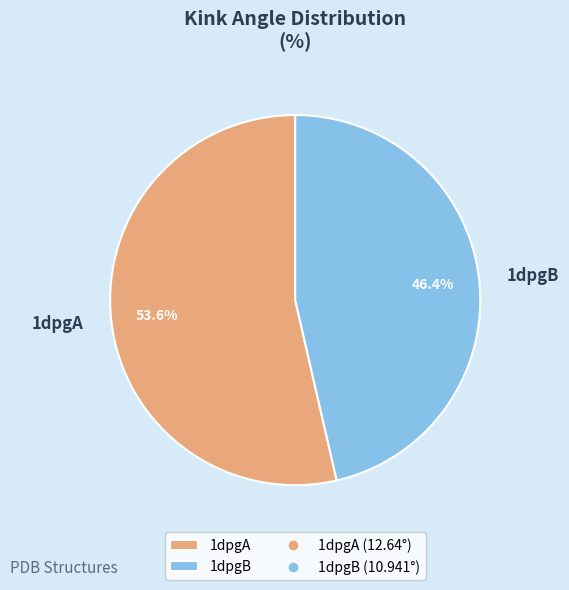

What portion of the pie excludes 1dpgA?

46.4%